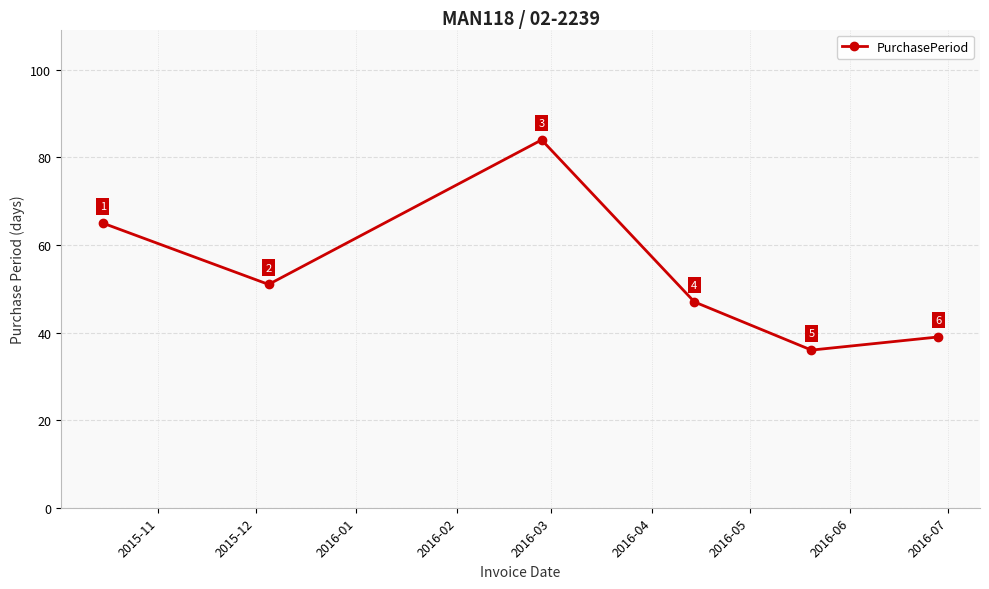

What is the difference between the maximum and second lowest values?

45